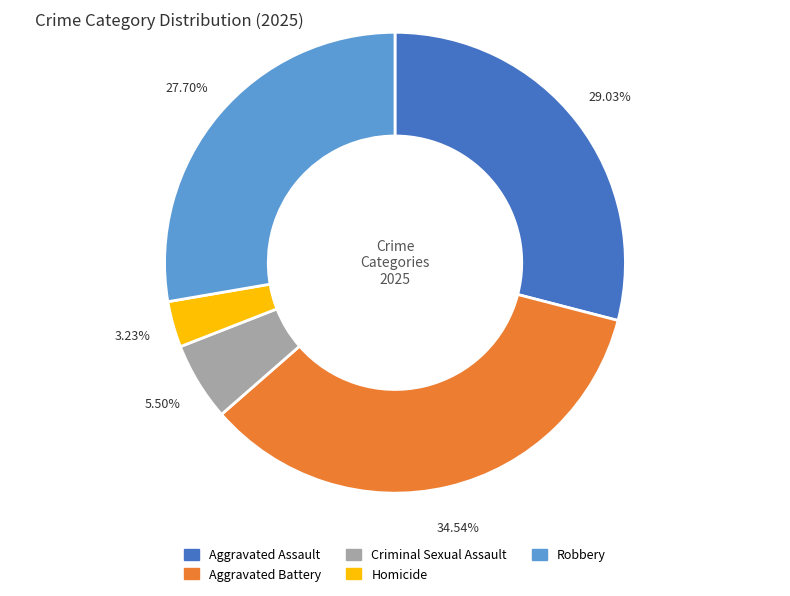

Does any single category account for the majority?

No